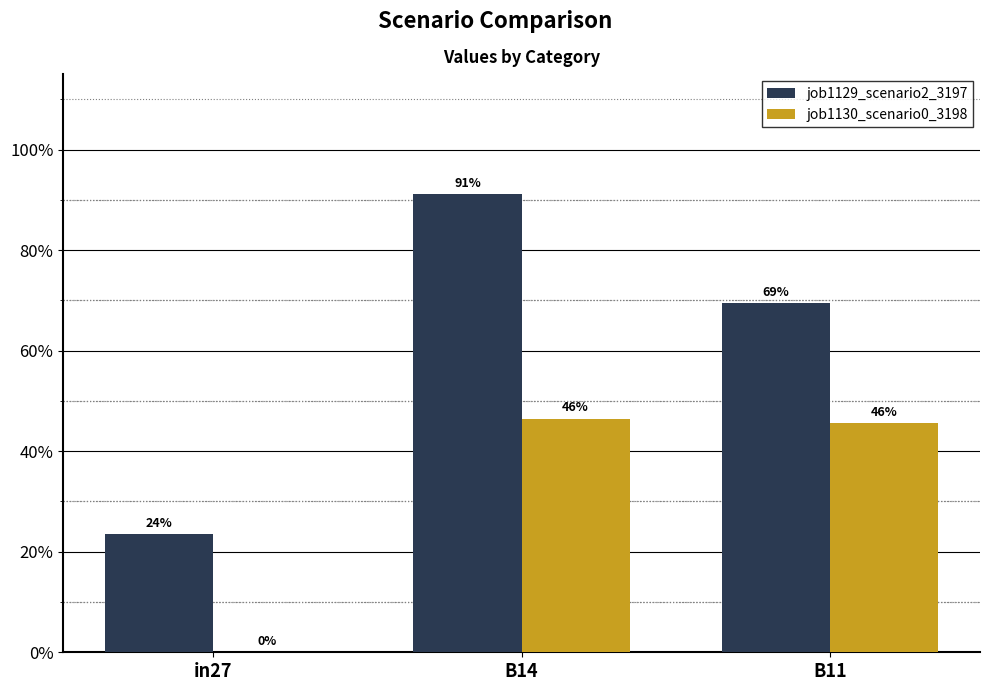

What are all the series names shown in the legend?

job1129_scenario2_3197, job1130_scenario0_3198